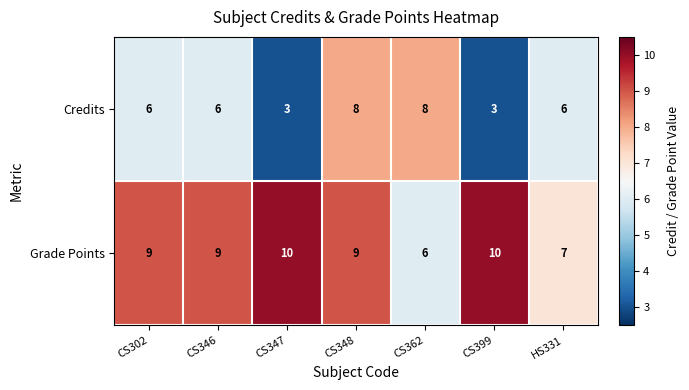

At how many categories does at least one series exceed 4?

7